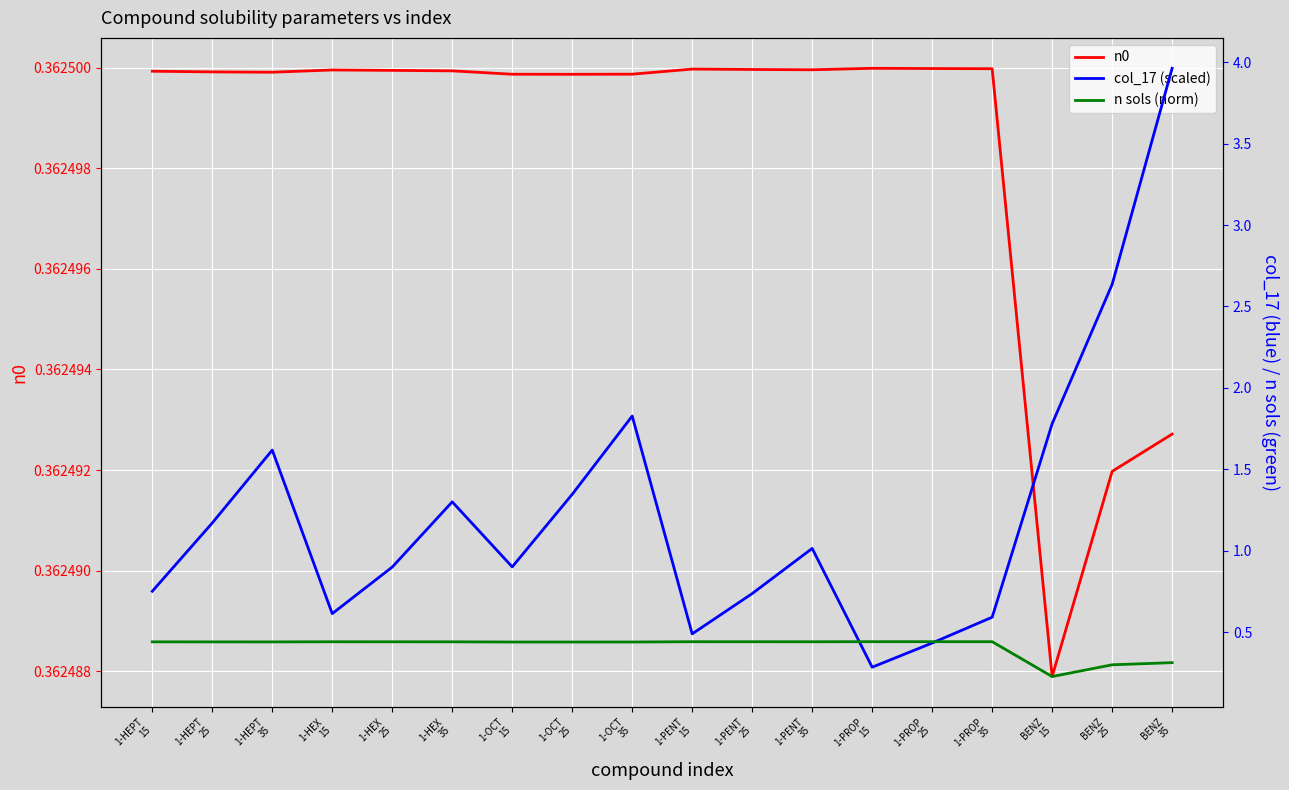

What is the difference between the col_17 (scaled) values at 1-HEPT
15 and BENZ
25?

1.9